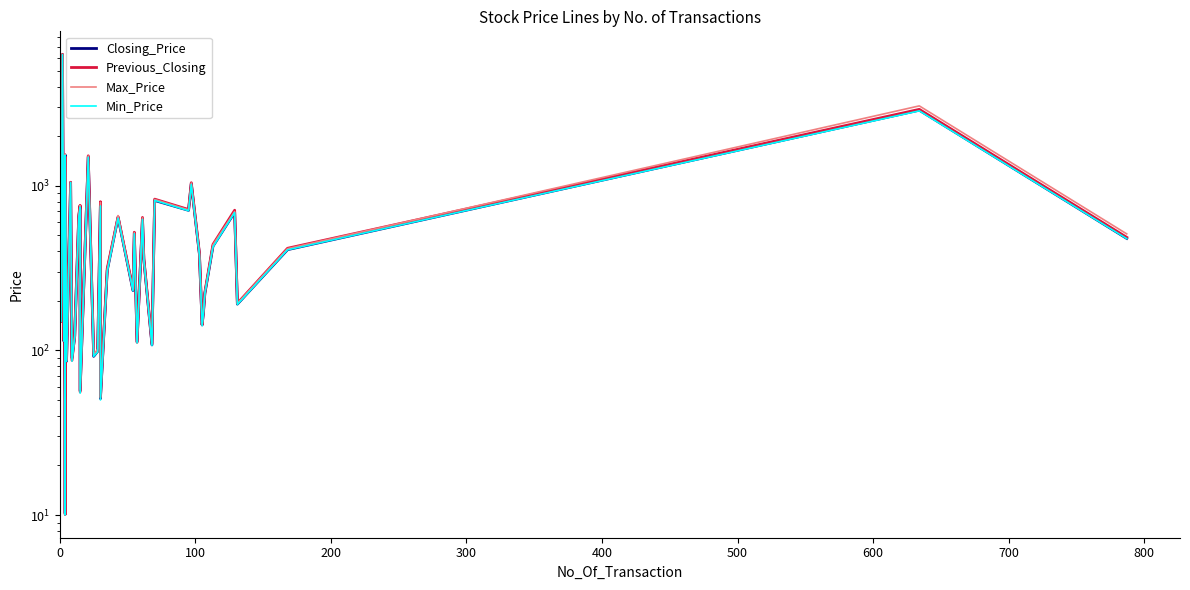

The value of Min_Price at 24 is 289.1. True or false?

False